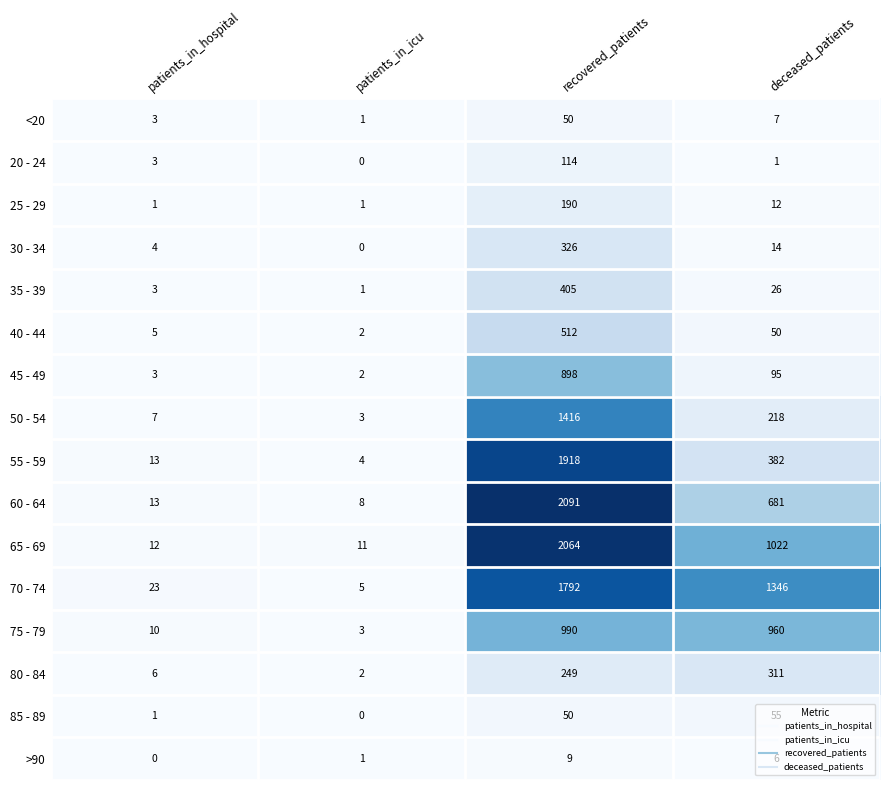

At which category is the sum across all series the highest?

recovered_patients